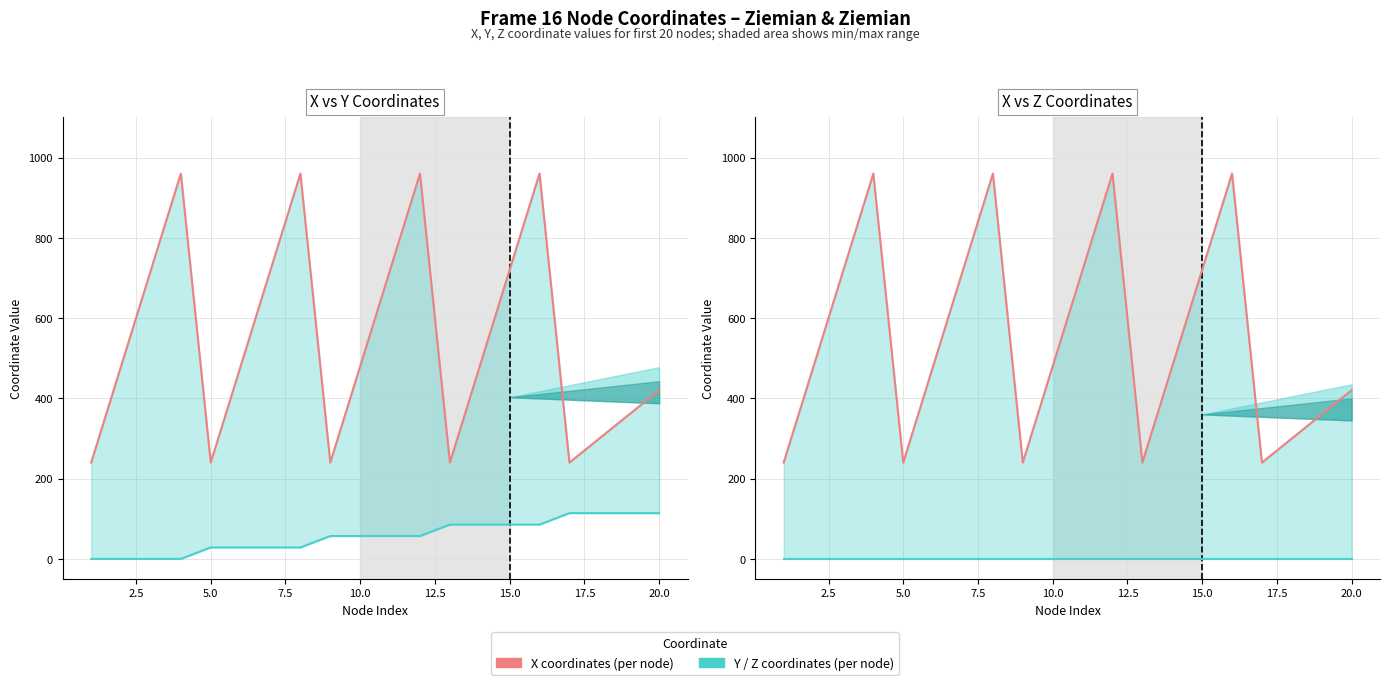

What is the difference between the maximum and minimum values in the Y coordinates series?

114.0